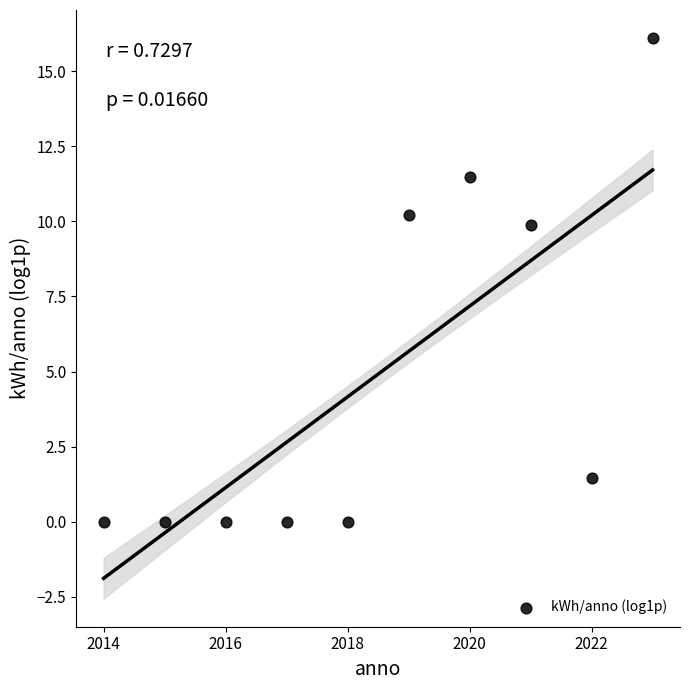

What is the average X value?

2018.5